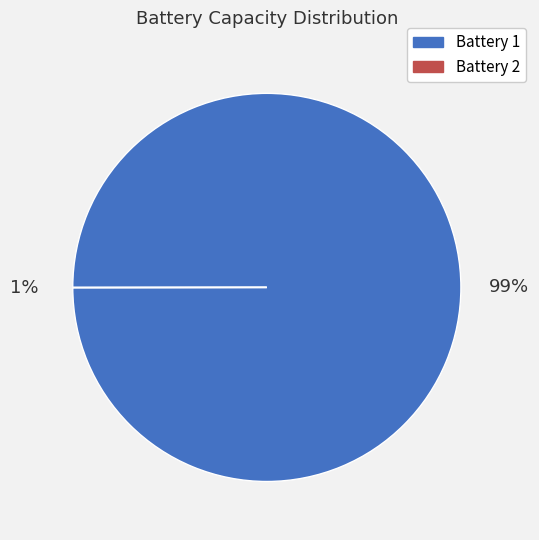

Which category has the smallest portion of the pie?

2